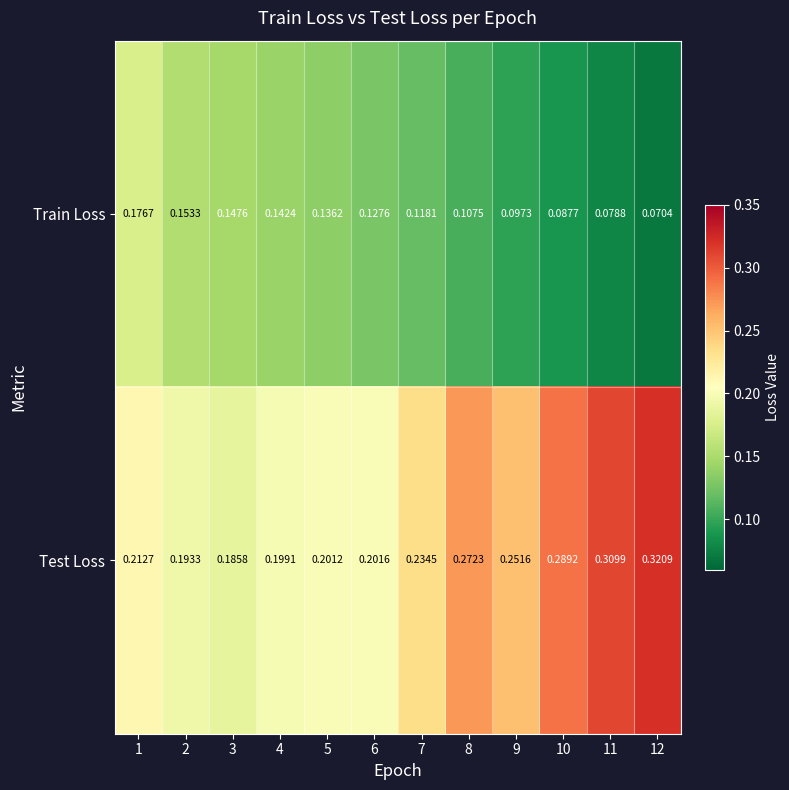

List the series in order of their overall mean, lowest first.

Train Loss, Test Loss